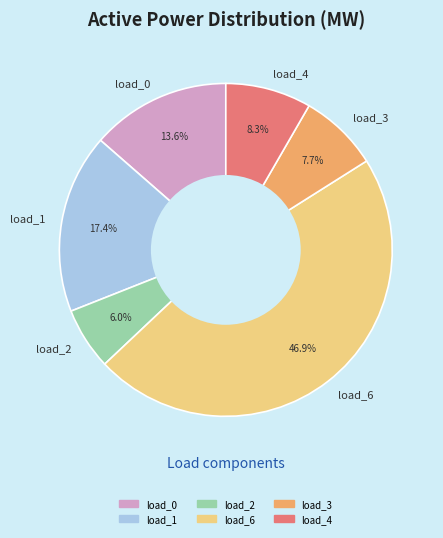

What is the largest slice in the pie chart?

load_6